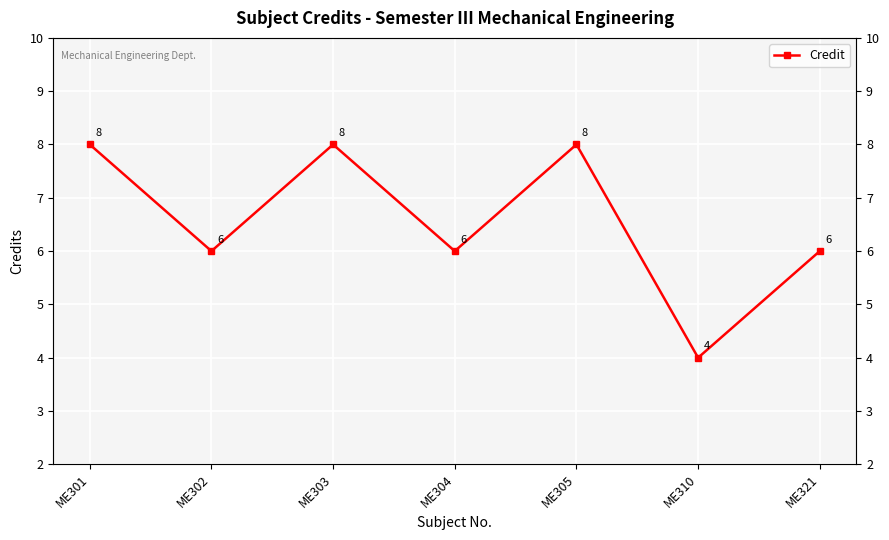

List the labels in order of value, smallest first.

ME310, ME302, ME304, ME321, ME301, ME303, ME305